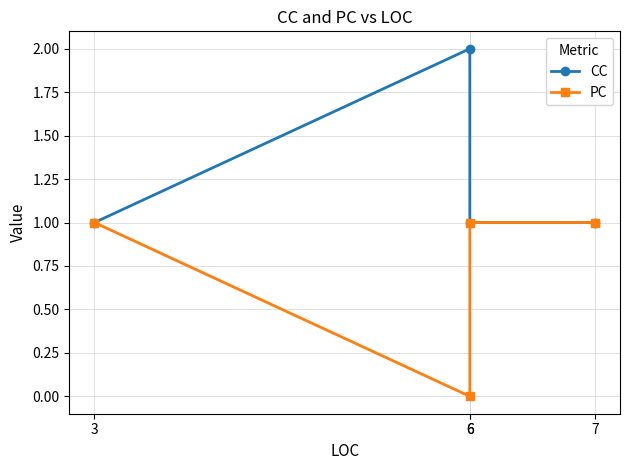

How many categories are shown in the chart?

4